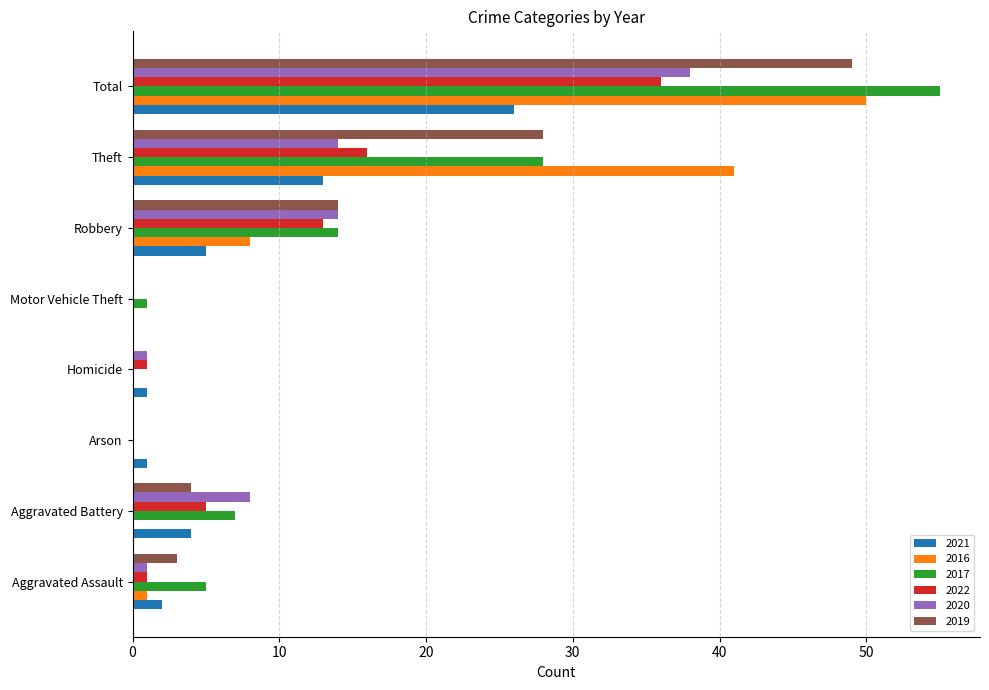

Count the number of categories in the chart.

8